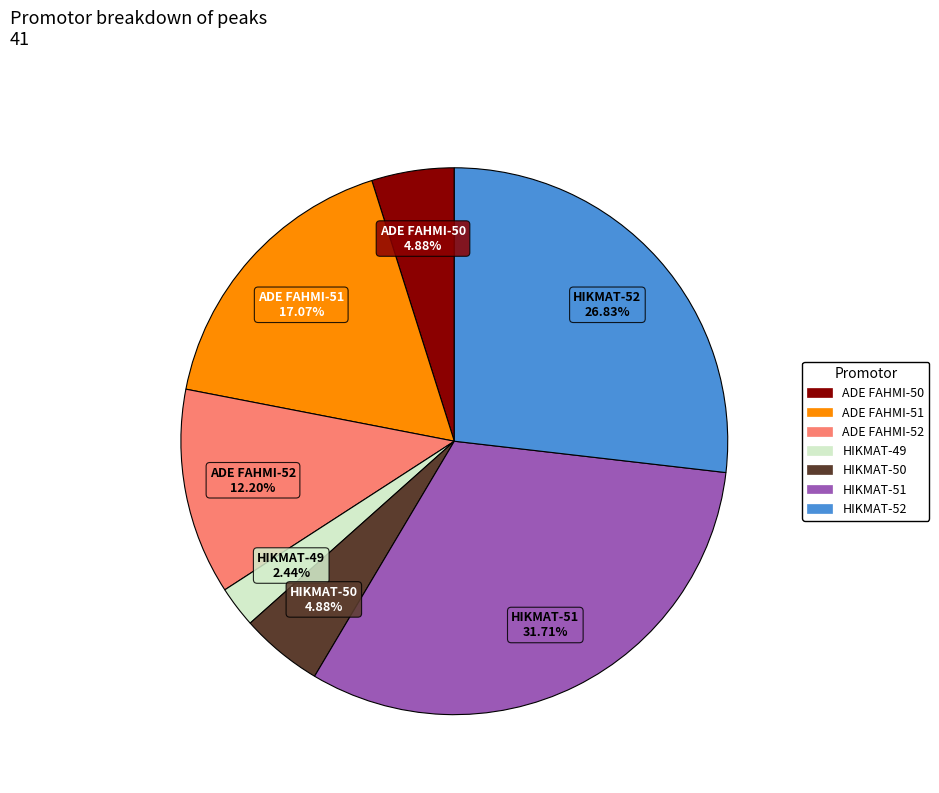

Is it true that ADE FAHMI-52 is 26% of the pie?

False